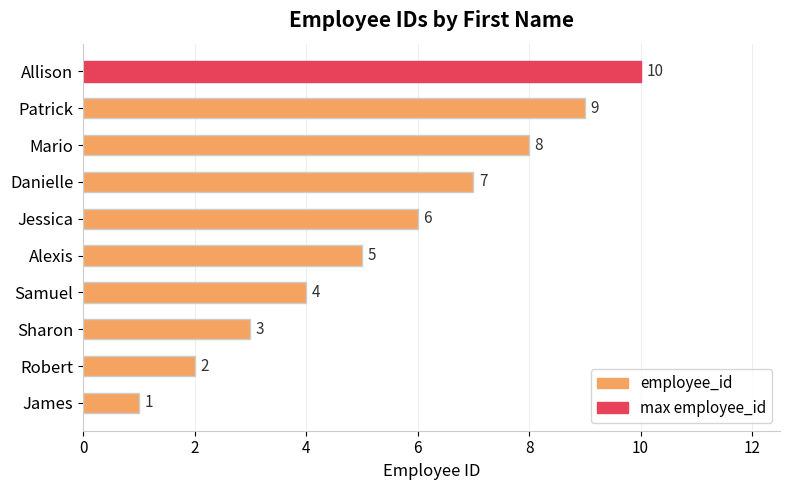

Which category has the lowest value across all series?

James